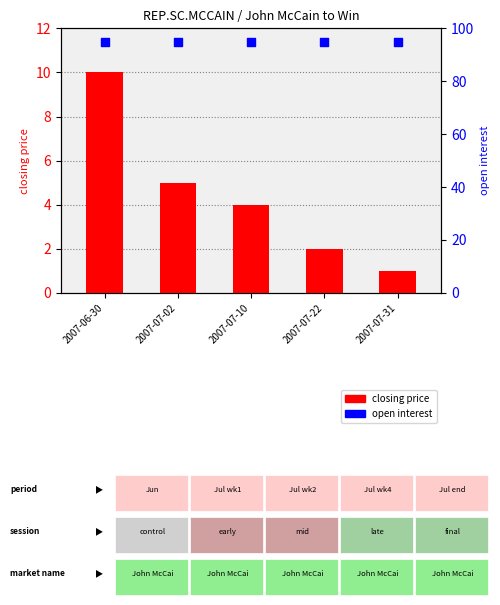

At how many categories does at least one series exceed 74?

5